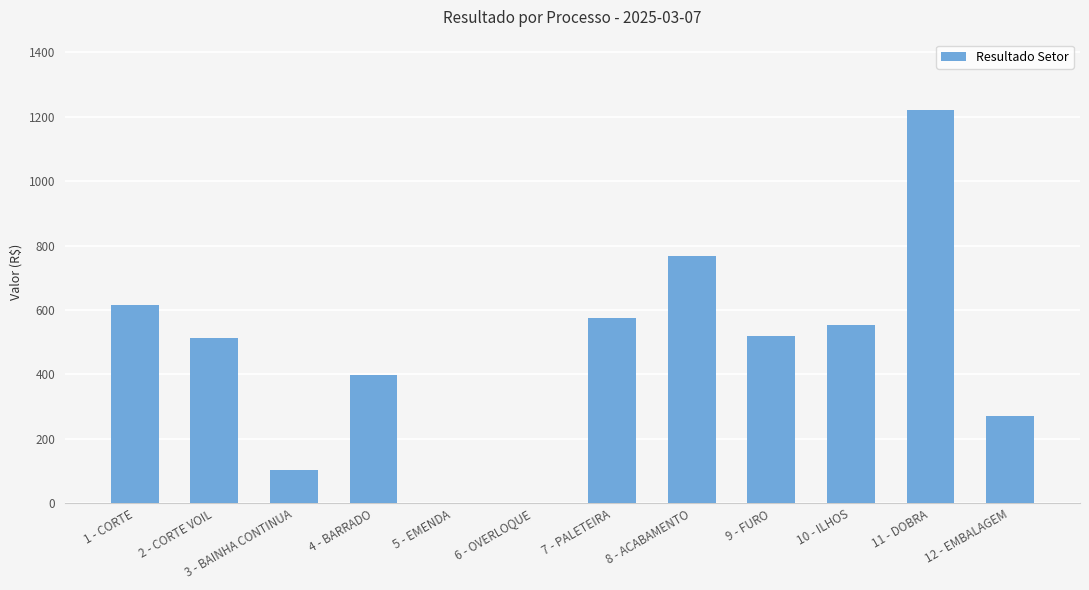

What is the sum of the values at 1 - CORTE and 2 - CORTE VOIL?

1126.6